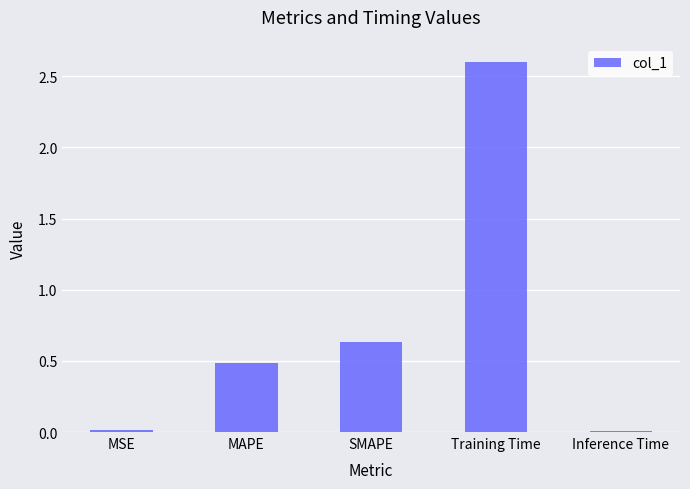

Where is the data nearest to the value 1?

SMAPE